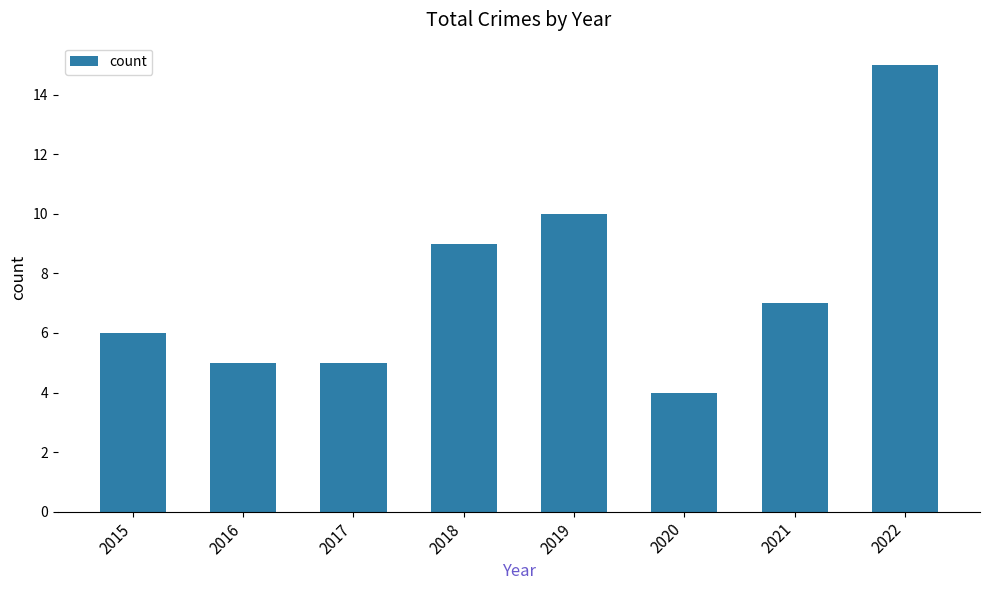

Between 2017 and 2018, which is larger?

2018